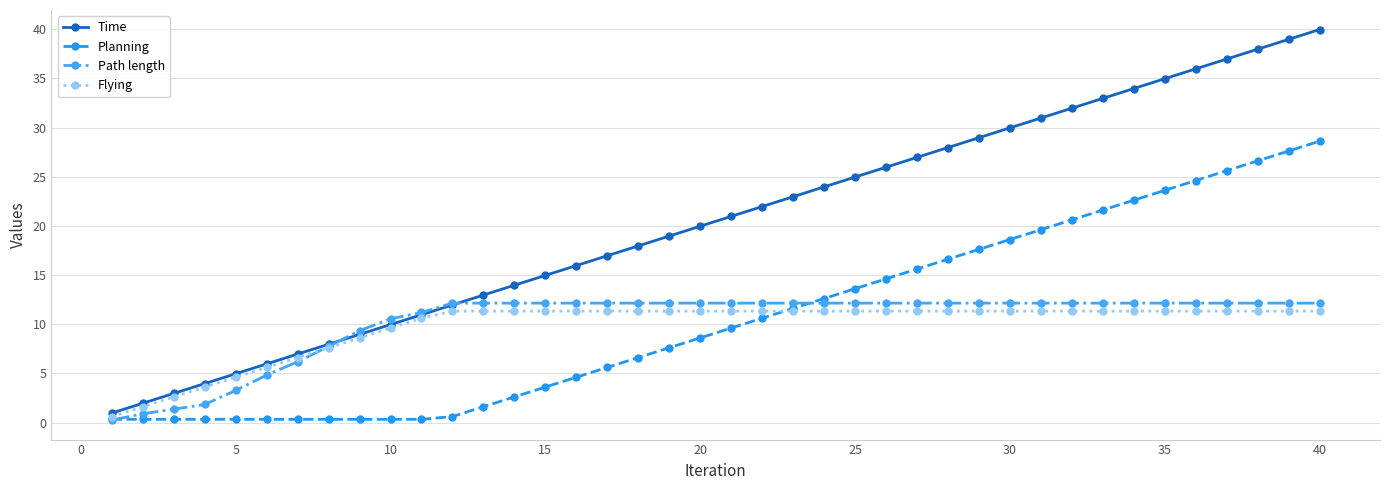

What is the difference between the second highest and second lowest values in the Path length series?

11.2